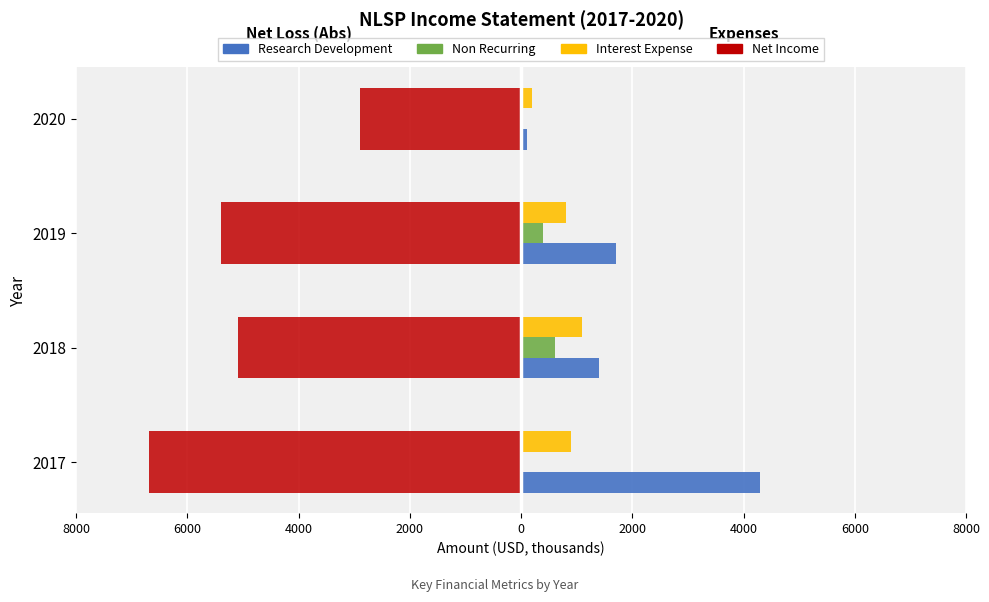

At how many categories does at least one series exceed 942?

3